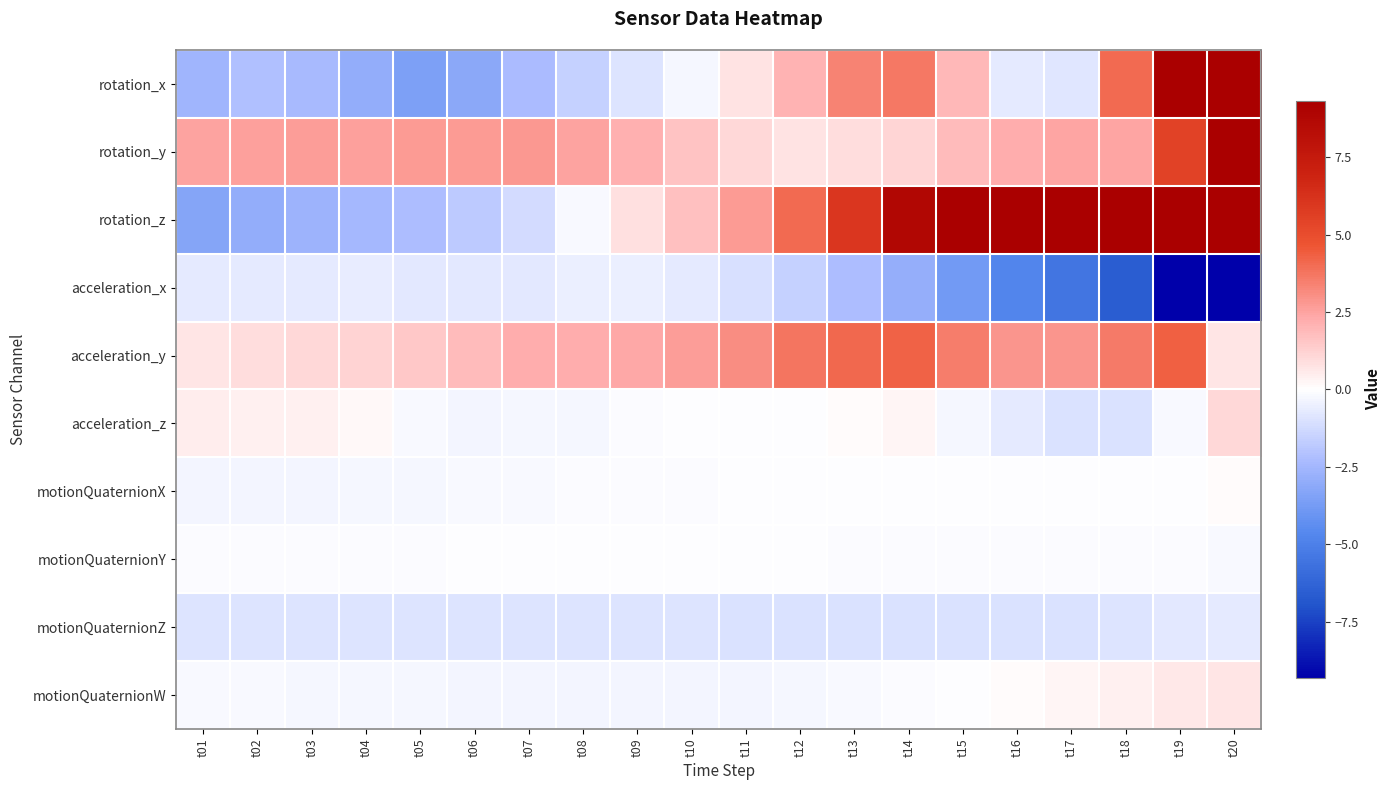

Which has a higher value, t14 or t01?

t14